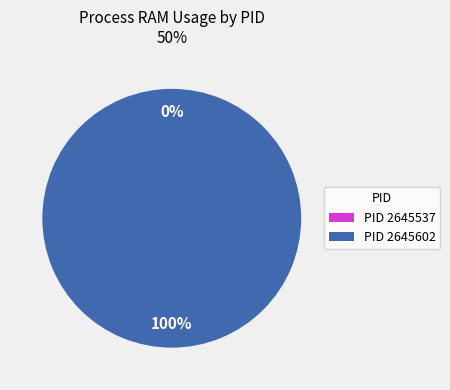

Which slice is the largest?

2645602